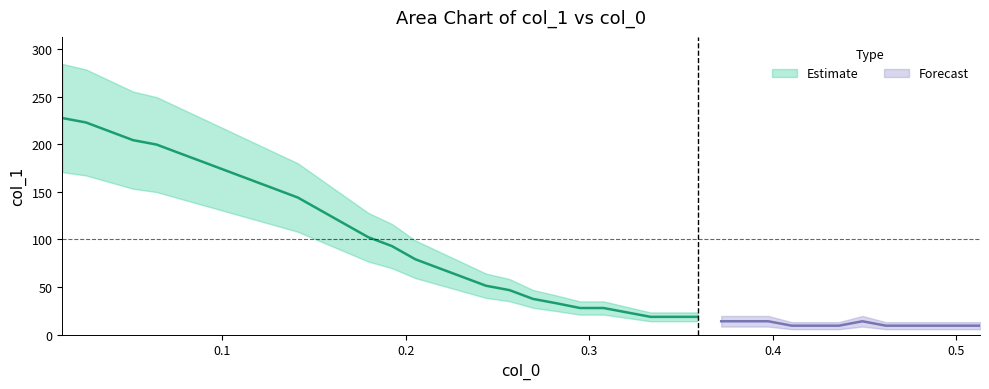

What is the difference between the values at 15 and 28?

65.1